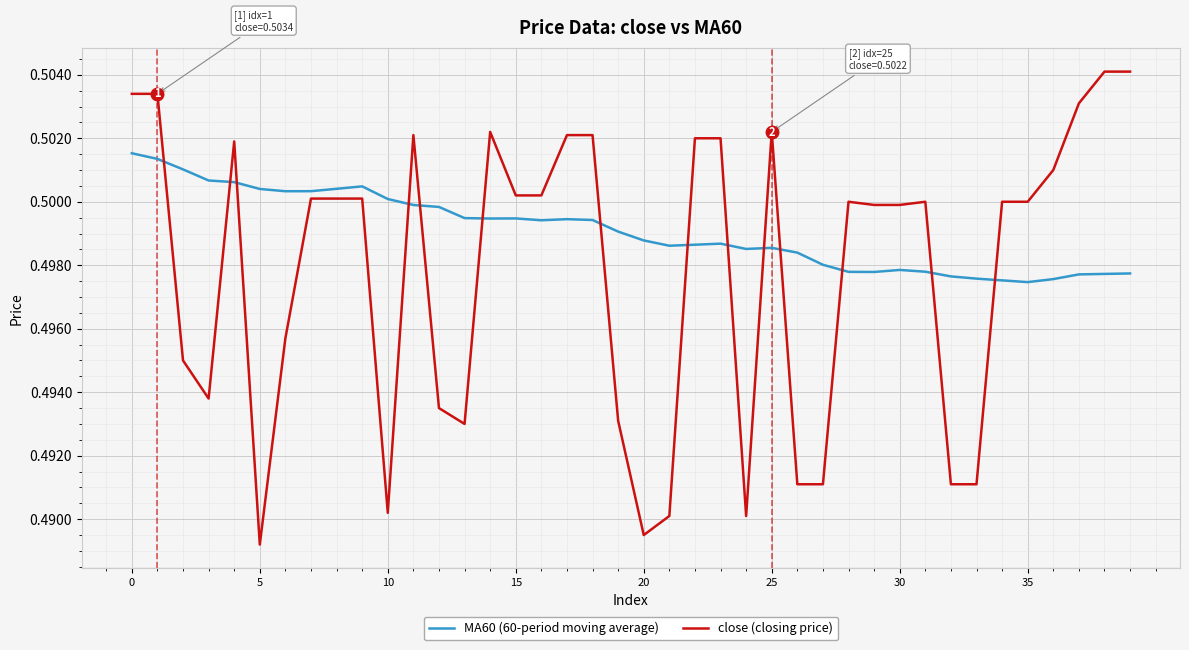

Which series has the largest total across all categories?

MA60 (60-period moving average)